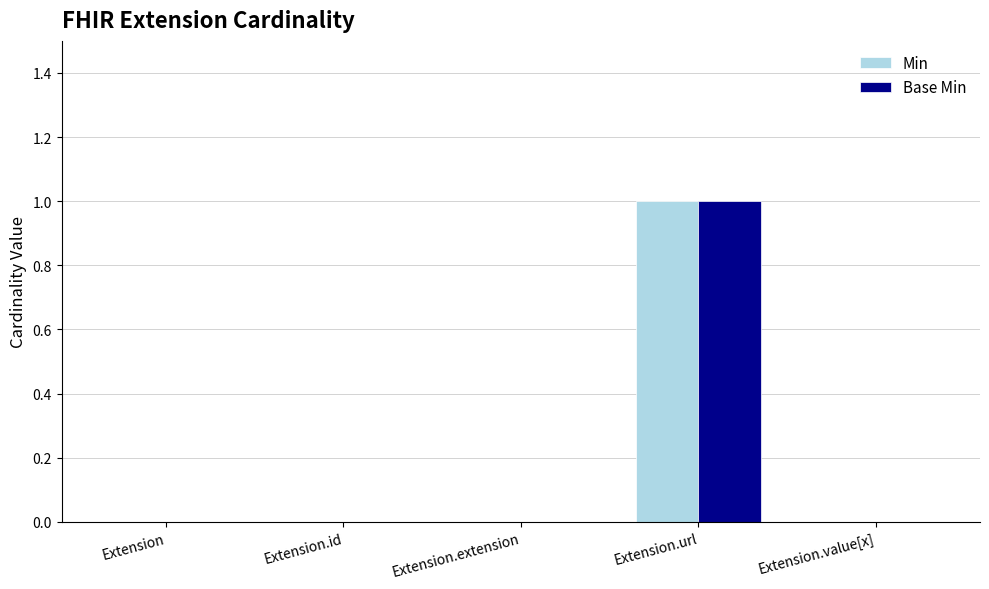

Which label corresponds to the largest value in the chart?

Extension.url